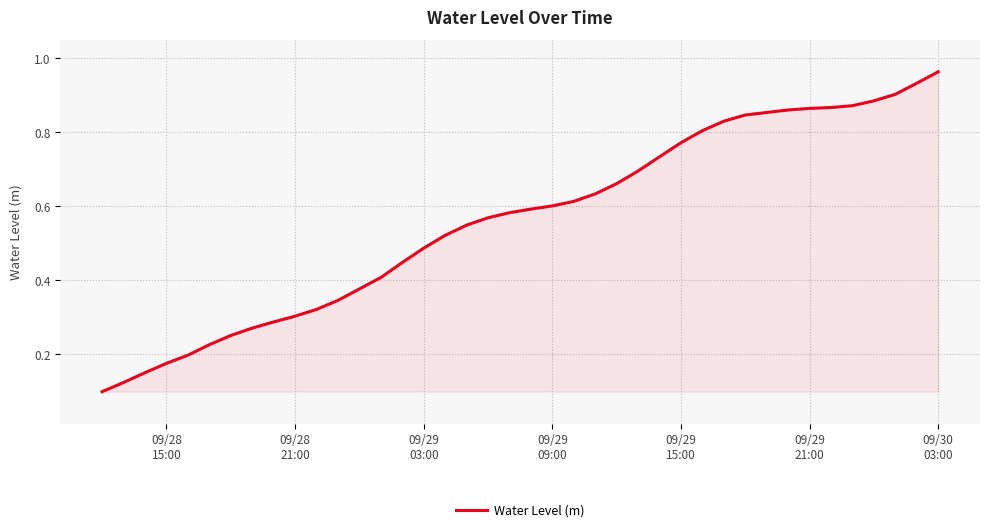

Is this an area chart (filled region under the line)?

Yes